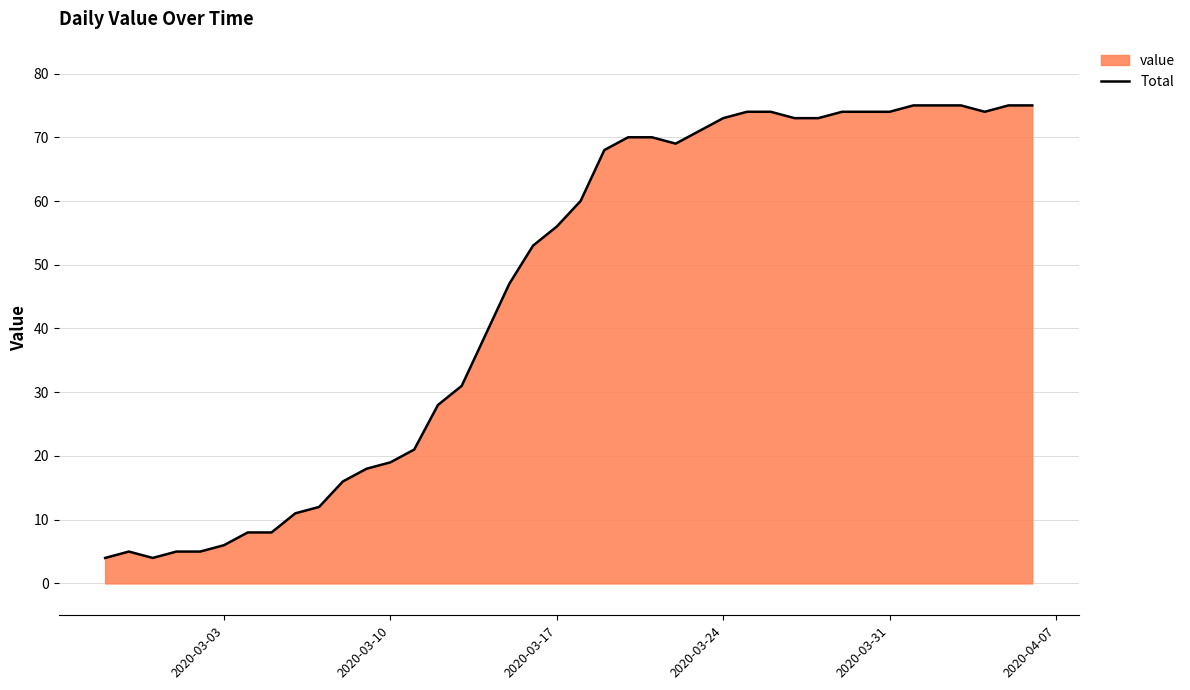

What is the maximum value shown in the chart?

75